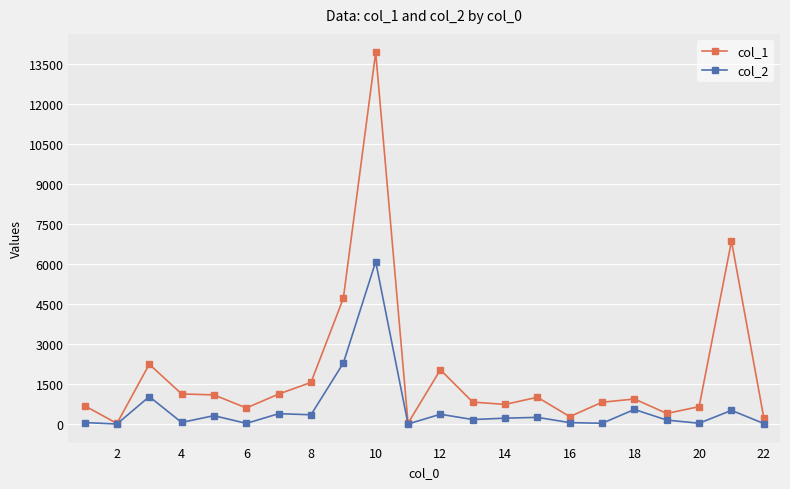

Which series has the largest total across all categories?

col_1